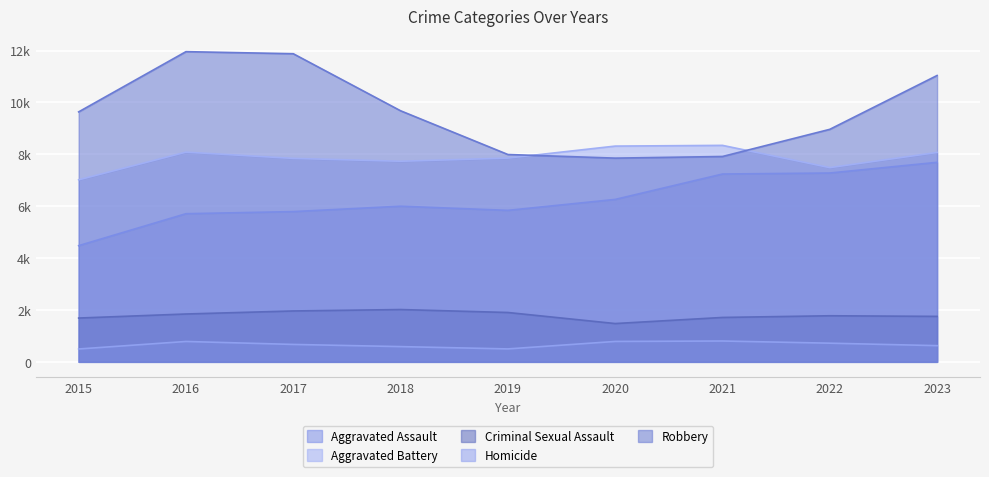

True or false: Aggravated Assault and Aggravated Battery intersect in this chart.

False